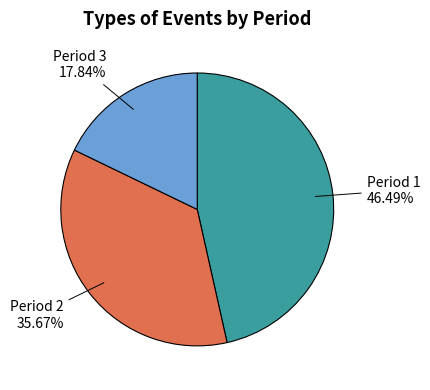

How many segments does this pie chart have?

3